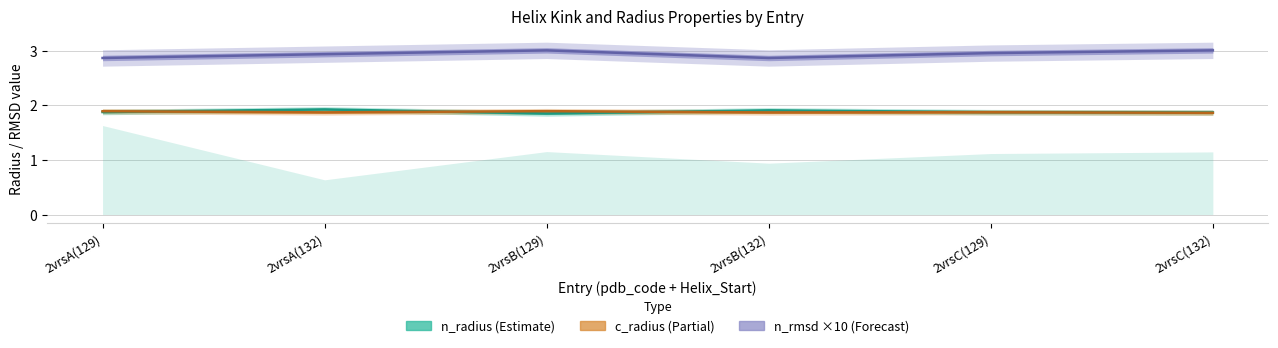

Reading left to right, what are all the values shown in this chart?

n_radius: 1.9	1.9	1.9	1.9	1.9	1.9
c_radius: 1.9	1.9	1.9	1.9	1.9	1.9
n_rmsd: 2.9	2.9	3.0	2.9	3.0	3.0